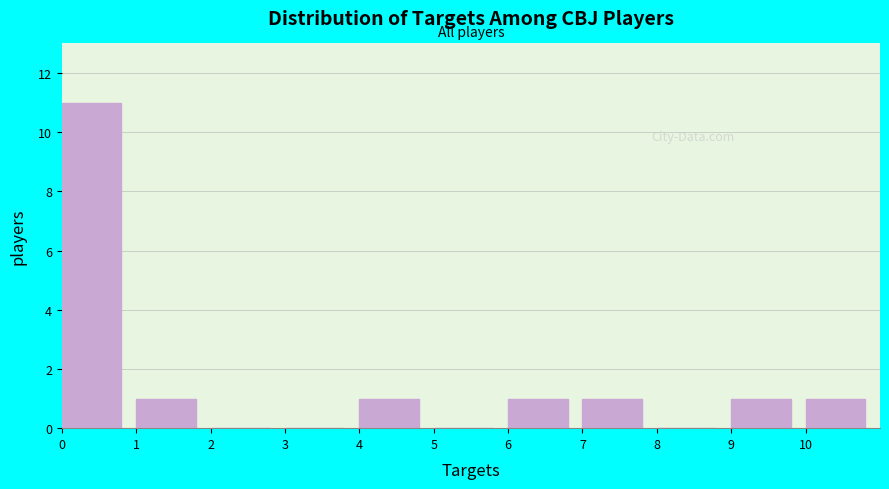

Over which range of the x-axis is the bar tallest?

0 to 1